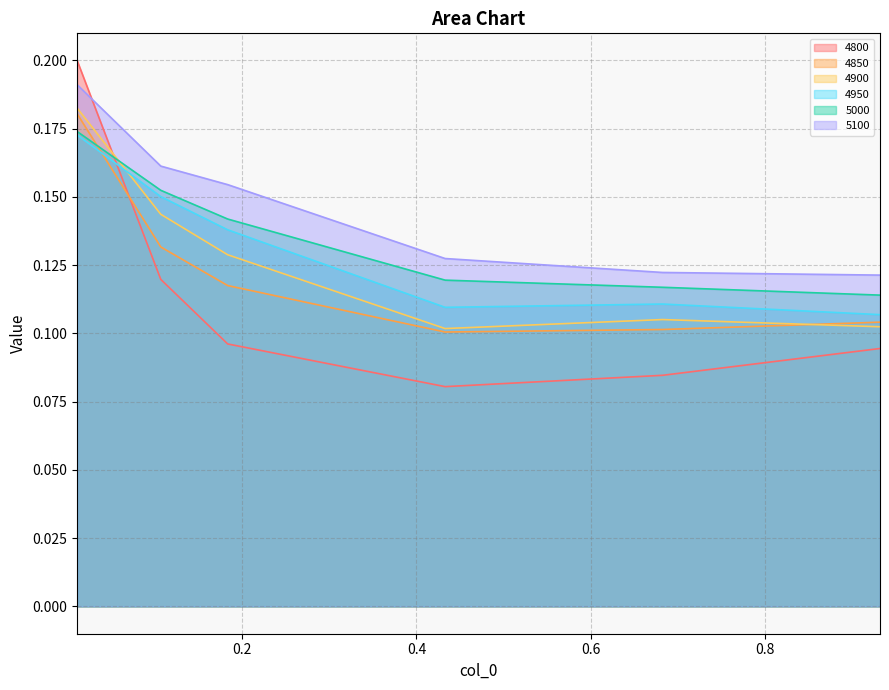

Does the chart display data point markers on the line(s)?

No